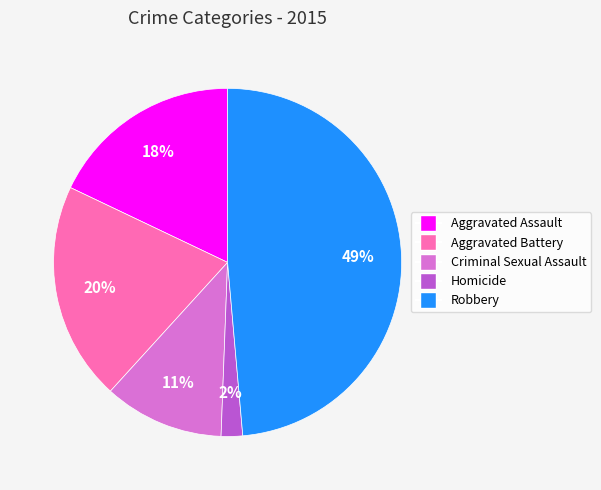

To the nearest percent, what is the difference between the largest and smallest slice percentages?

47%